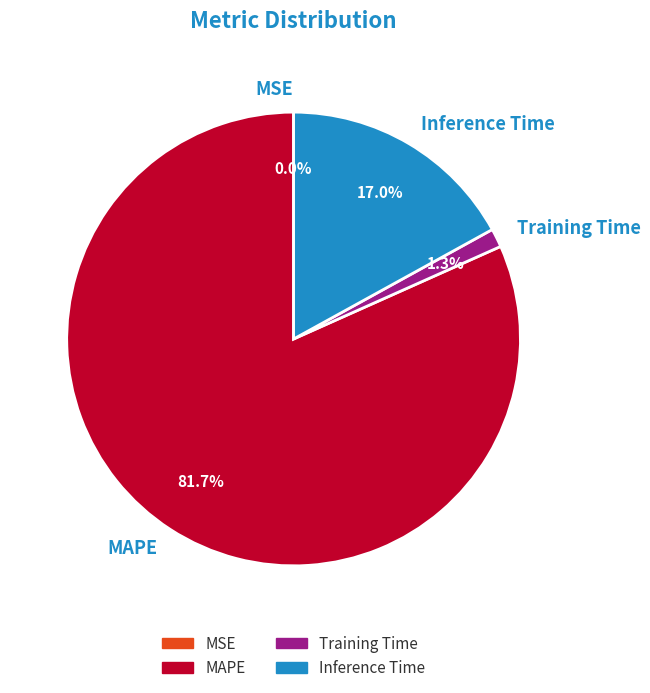

What portion of the pie excludes MAPE?

18.3%